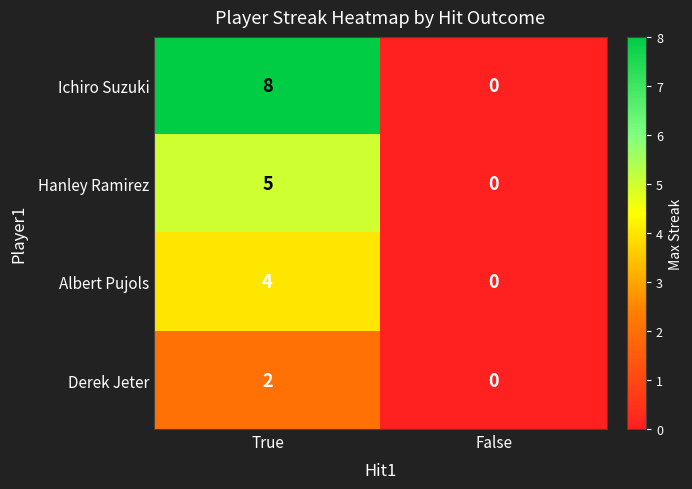

What is the difference between the highest and lowest values at True?

6